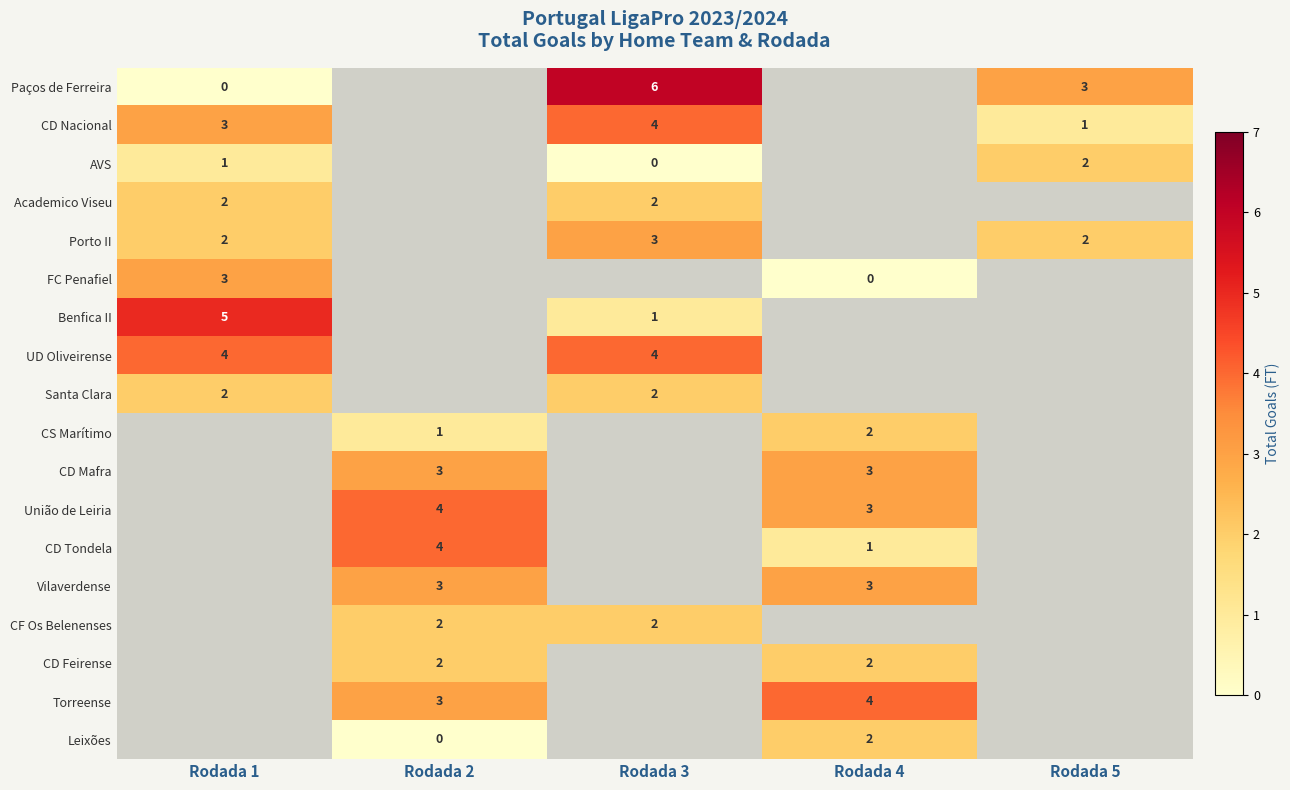

Is it true that Santa Clara equals 0 at Rodada 1?

False